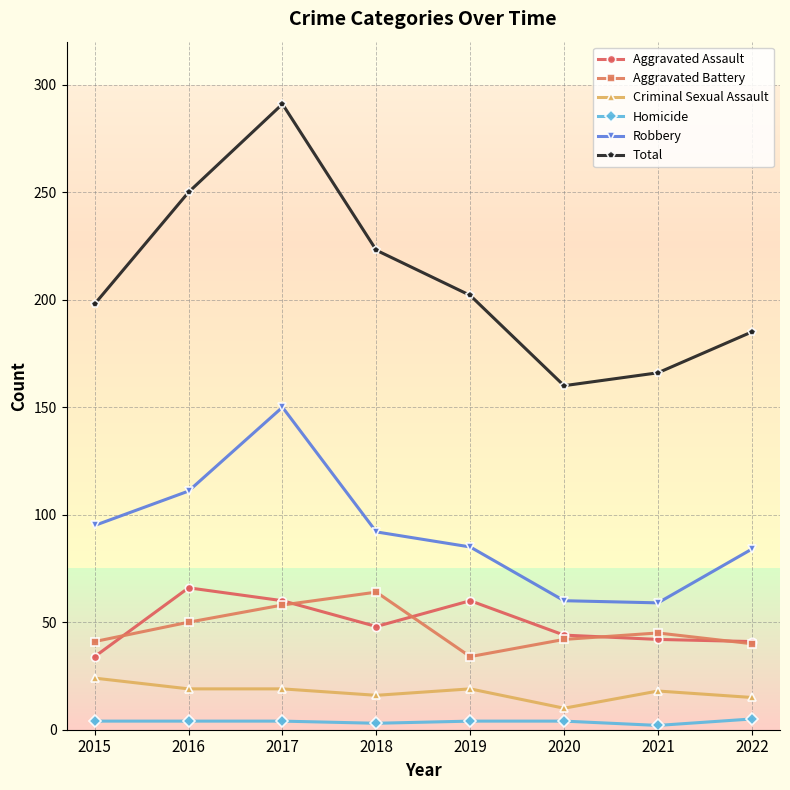

Which series has the largest range (max minus min)?

Total